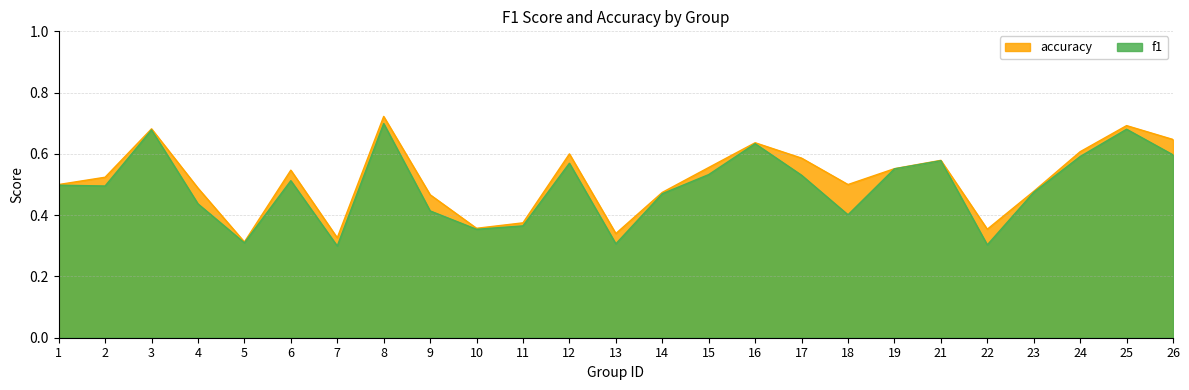

What value does the accuracy series have at 15?

0.6